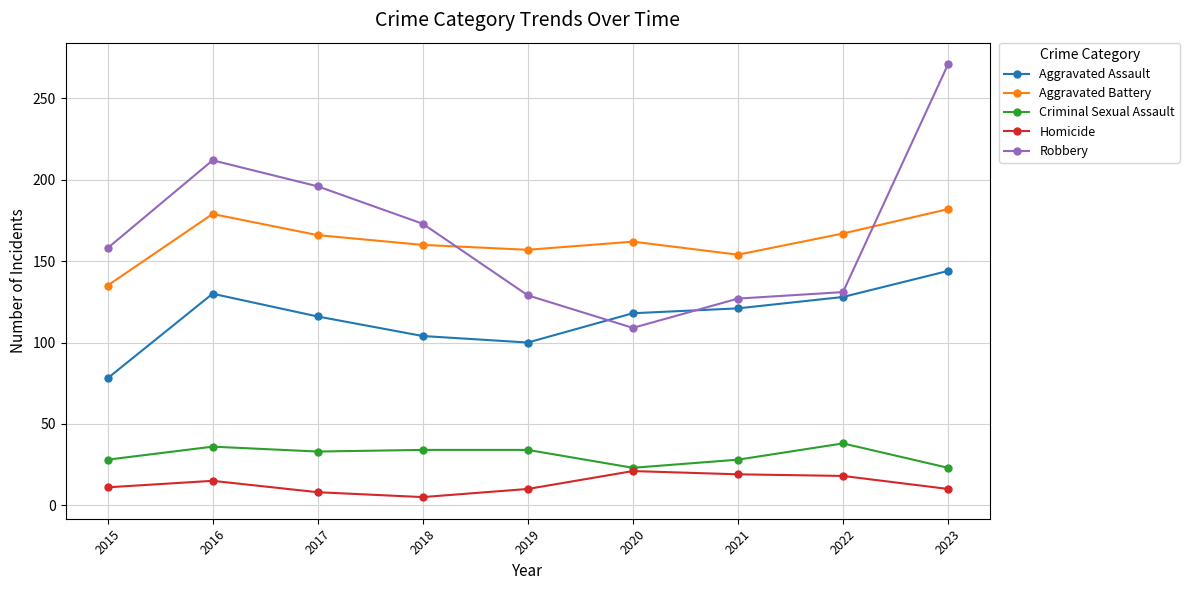

Is it true that Aggravated Battery equals 160 at 2018?

True